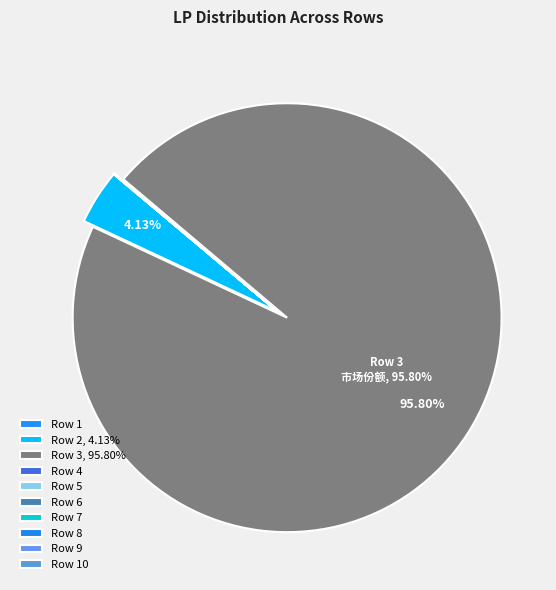

How many segments does this pie chart have?

10